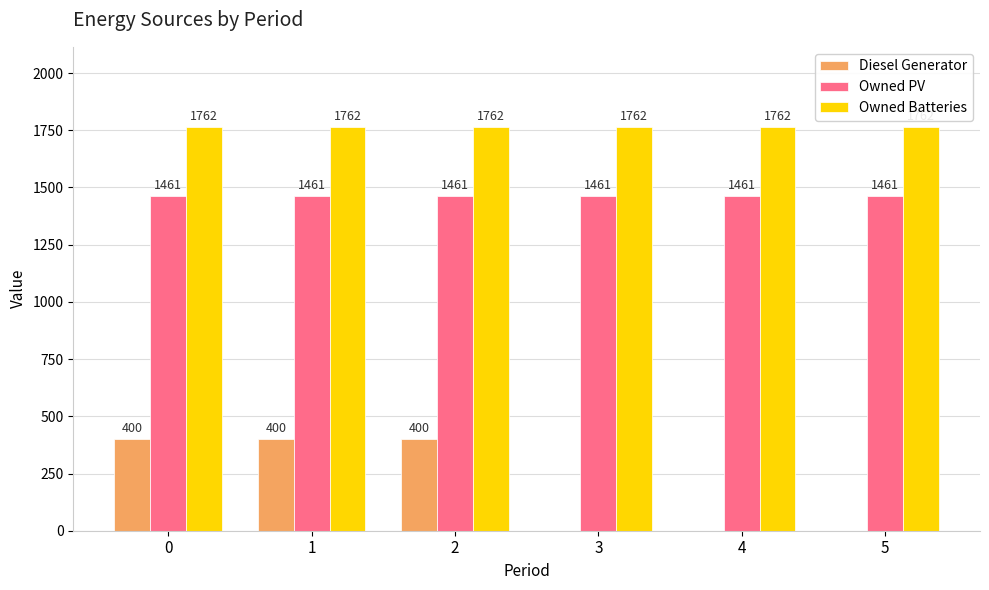

What is the sum of all Owned PV values?

8766